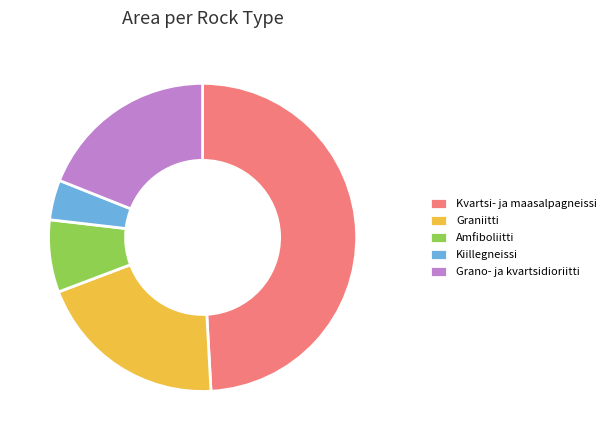

Is there any slice that represents more than half of the pie?

No